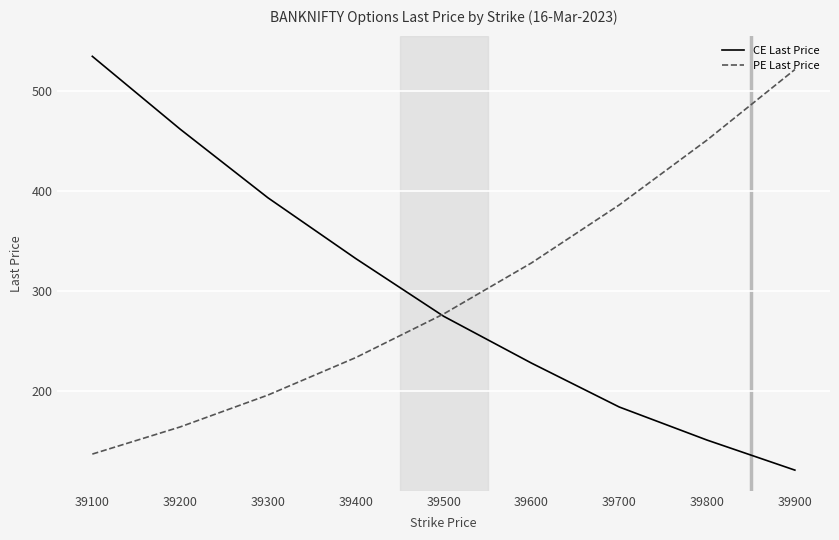

Which series has the largest range (max minus min)?

CE Last Price